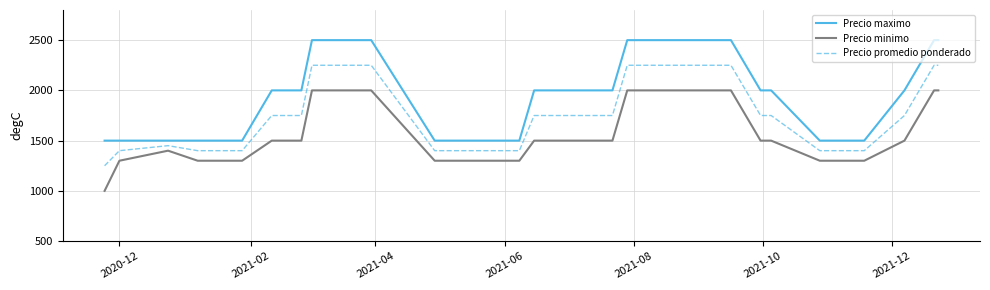

True or false: Precio minimo and Precio maximo cross at least once.

False